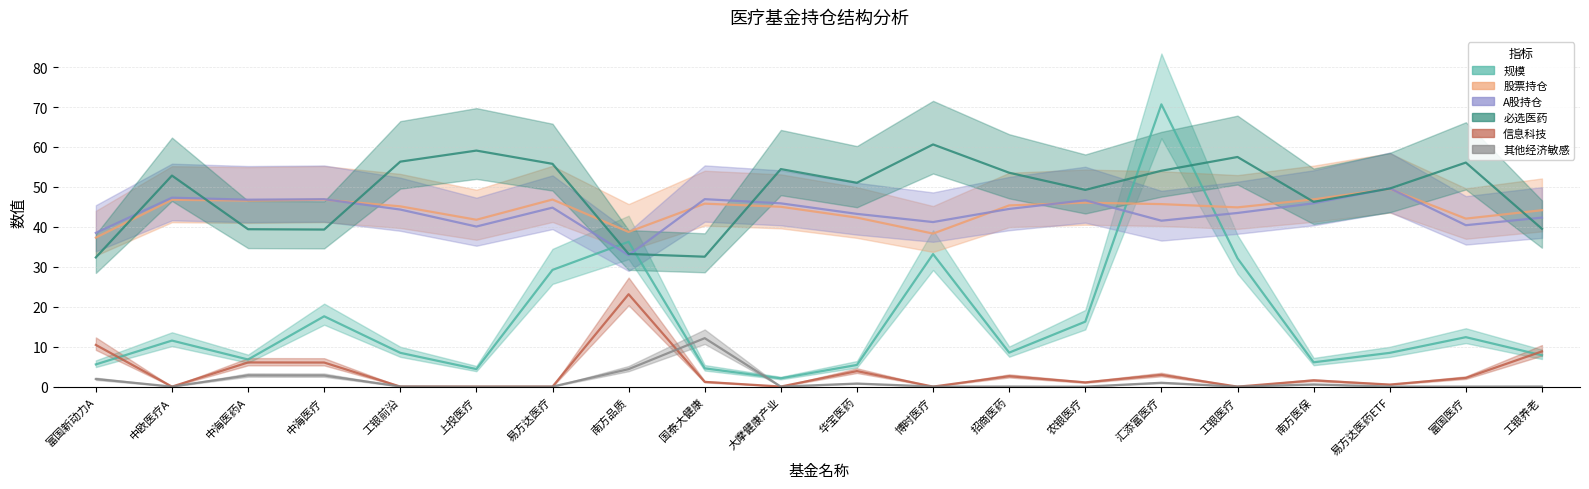

Between 富国新动力A and 易方达医药ETF, which series saw the biggest shift?

必选医药